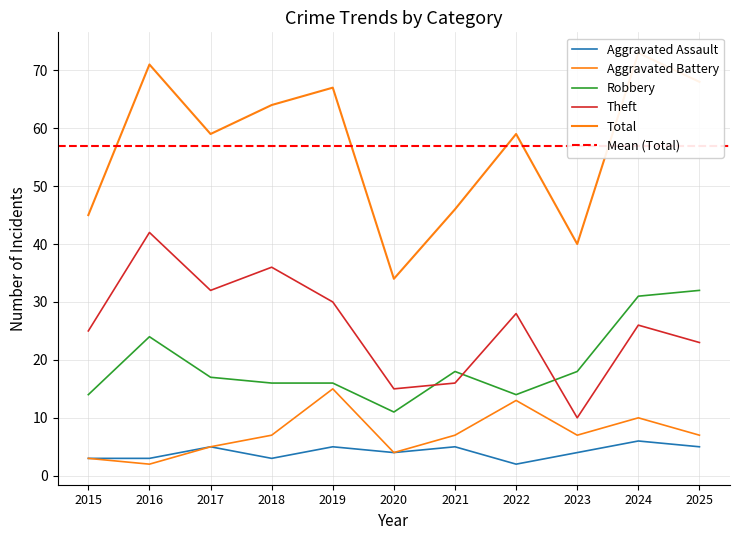

What is the difference between the maximum and second lowest values in the Robbery series?

18